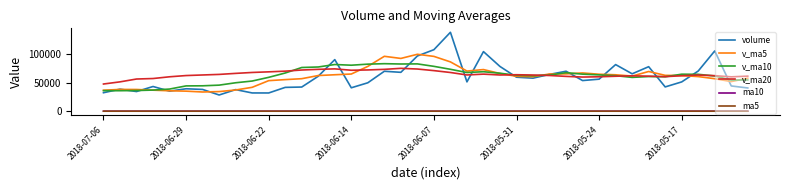

What are all the series names shown in the legend?

volume, v_ma5, v_ma10, v_ma20, ma10, ma5